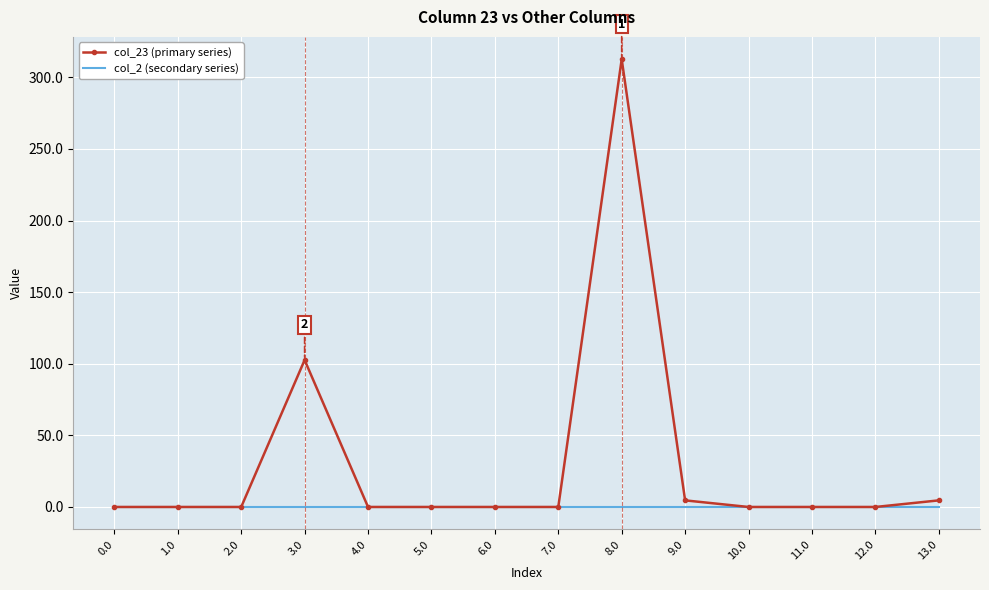

What are all the series names shown in the legend?

col_23 (primary series), col_2 (secondary series)